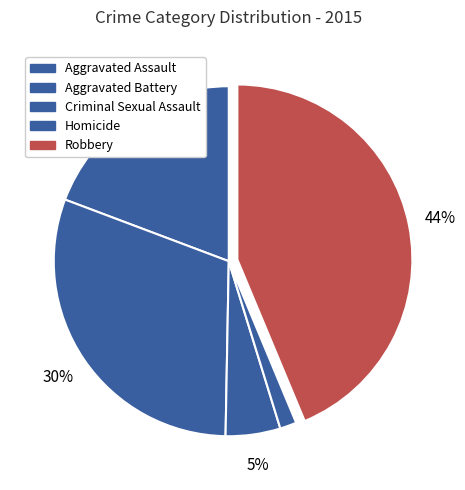

How many slices are in this pie chart?

5